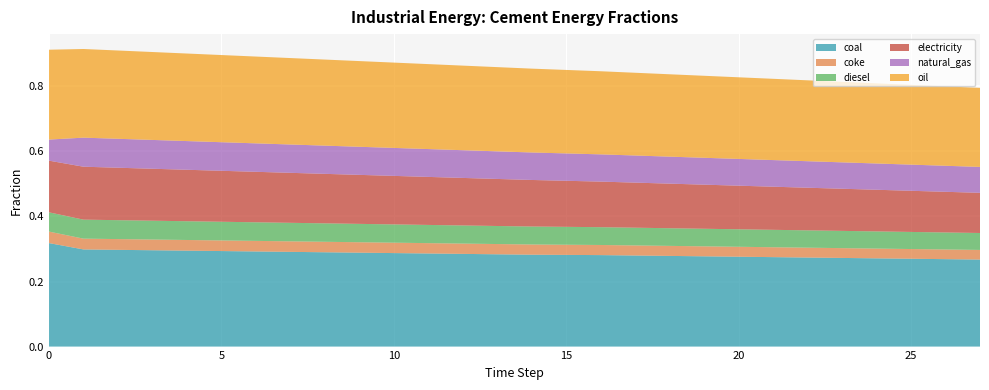

Reading left to right, what are all the values shown in this chart?

frac_inen_energy_cement_coal: 0.3	0.3	0.3	0.3	0.3	0.3	0.3	0.3	0.3	0.3	0.3	0.3	0.3	0.3	0.3	0.3	0.3	0.3	0.3	0.3	0.3	0.3	0.3	0.3	0.3	0.3	0.3
frac_inen_energy_cement_coke: 0.0	0.0	0.0	0.0	0.0	0.0	0.0	0.0	0.0	0.0	0.0	0.0	0.0	0.0	0.0	0.0	0.0	0.0	0.0	0.0	0.0	0.0	0.0	0.0	0.0	0.0	0.0
frac_inen_energy_cement_diesel: 0.1	0.1	0.1	0.1	0.1	0.1	0.1	0.1	0.1	0.1	0.1	0.1	0.1	0.1	0.1	0.1	0.1	0.1	0.1	0.1	0.1	0.1	0.1	0.1	0.1	0.1	0.1
frac_inen_energy_cement_electricity: 0.2	0.2	0.2	0.2	0.2	0.2	0.2	0.2	0.2	0.2	0.1	0.1	0.1	0.1	0.1	0.1	0.1	0.1	0.1	0.1	0.1	0.1	0.1	0.1	0.1	0.1	0.1
frac_inen_energy_cement_natural_gas: 0.1	0.1	0.1	0.1	0.1	0.1	0.1	0.1	0.1	0.1	0.1	0.1	0.1	0.1	0.1	0.1	0.1	0.1	0.1	0.1	0.1	0.1	0.1	0.1	0.1	0.1	0.1
frac_inen_energy_cement_oil: 0.3	0.3	0.3	0.3	0.3	0.3	0.3	0.3	0.3	0.3	0.3	0.3	0.3	0.3	0.3	0.3	0.3	0.3	0.3	0.3	0.2	0.2	0.2	0.2	0.2	0.2	0.2